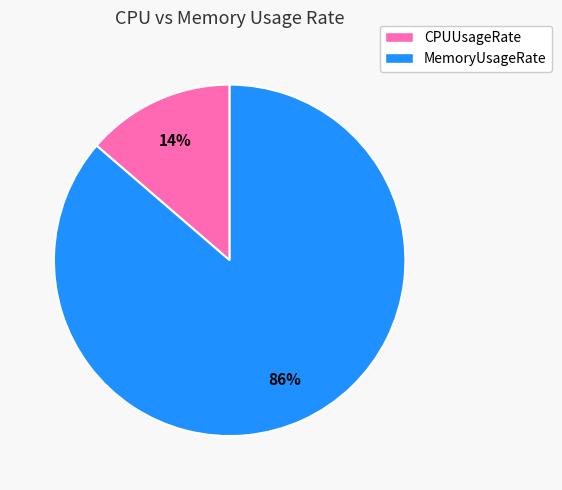

To the nearest percent, what is the average slice percentage?

50%